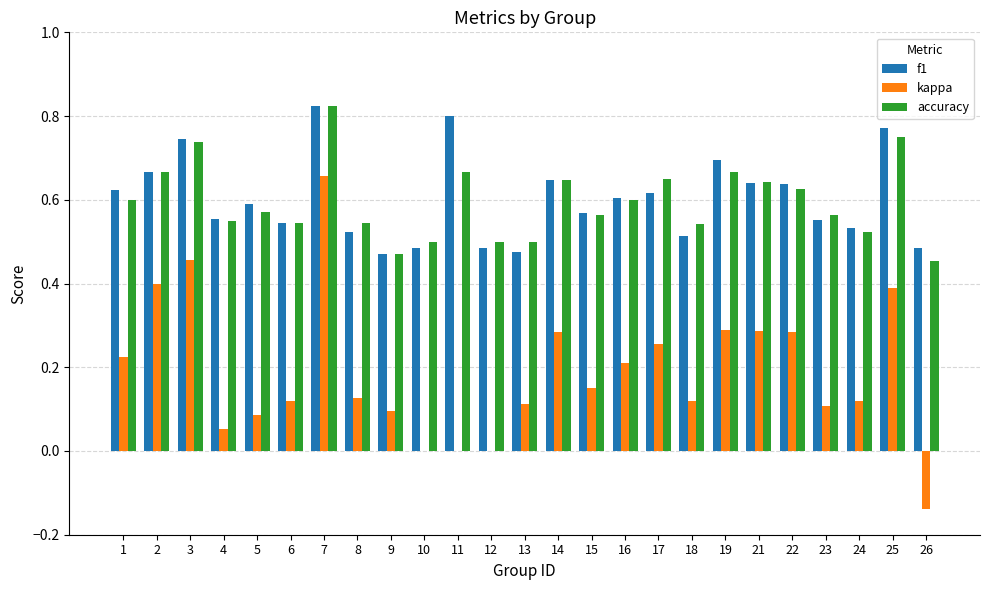

Which category has the highest value in the kappa series?

7